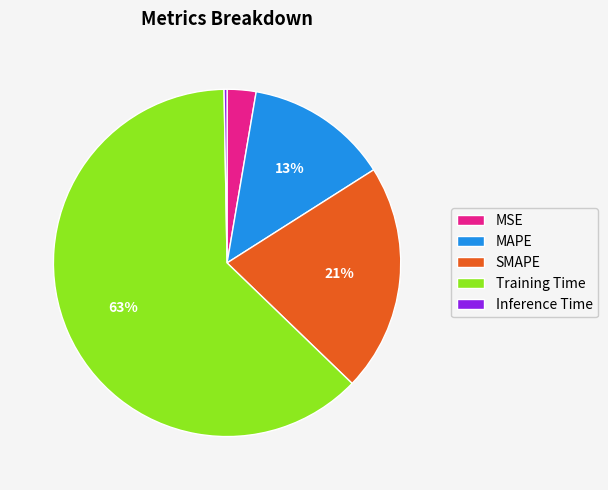

Is the sum of Inference Time and SMAPE greater than half?

No